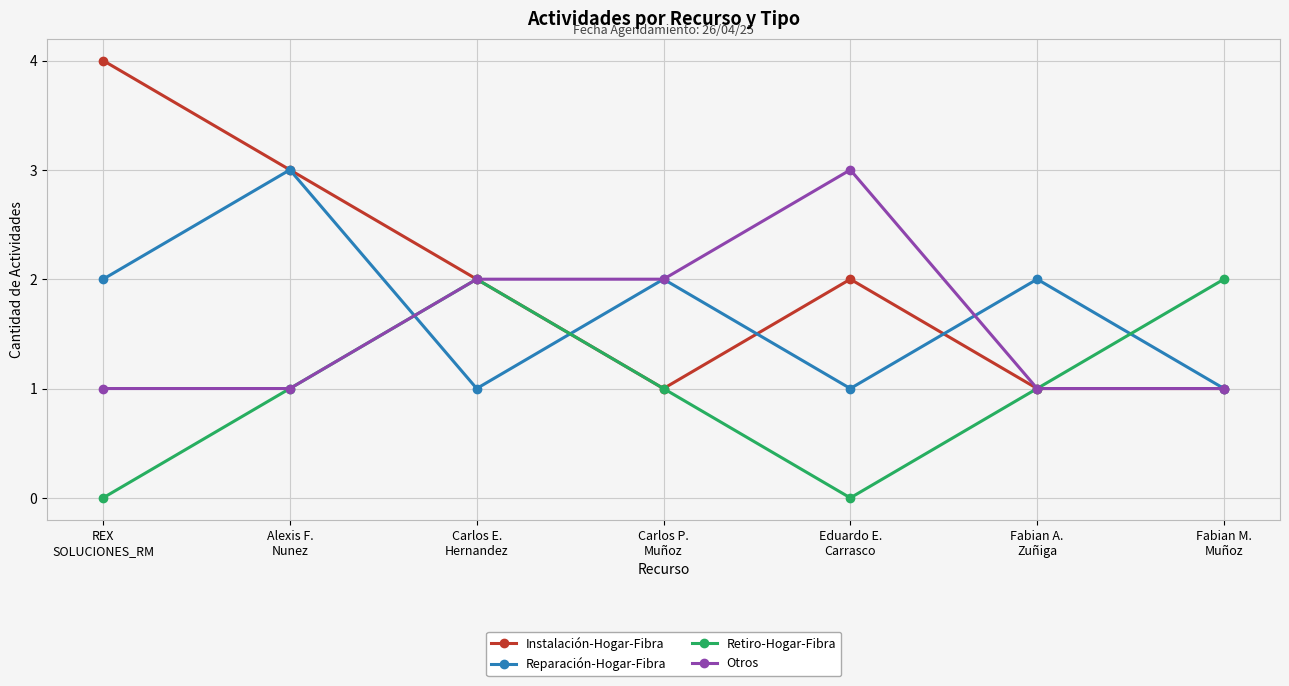

In Retiro-Hogar-Fibra, how many points are lower than both neighbors (excluding endpoints)?

1